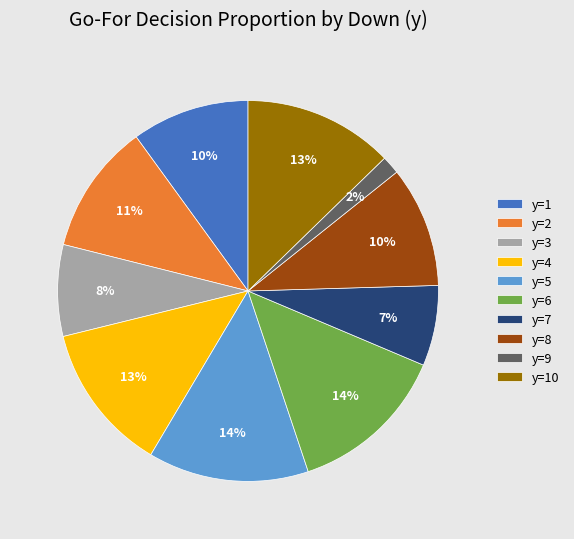

Which category has the smallest portion of the pie?

y=9